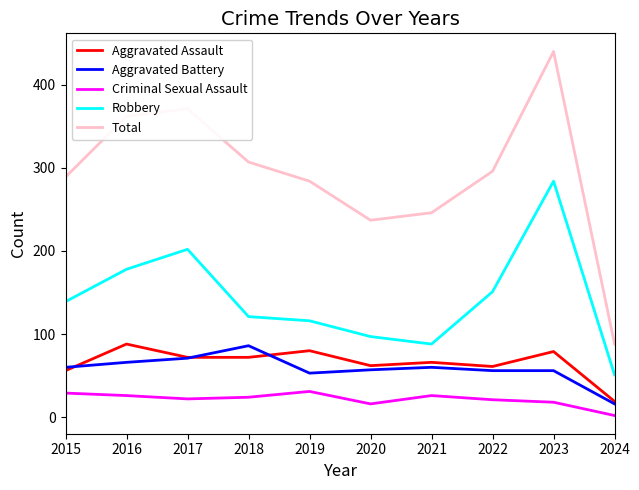

What is the average value of the Robbery series?

143